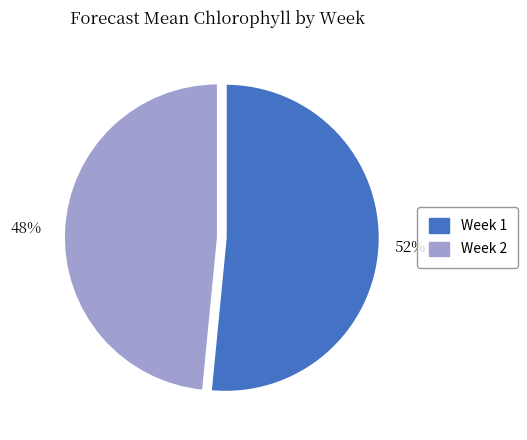

Is there any slice that represents more than half of the pie?

Yes